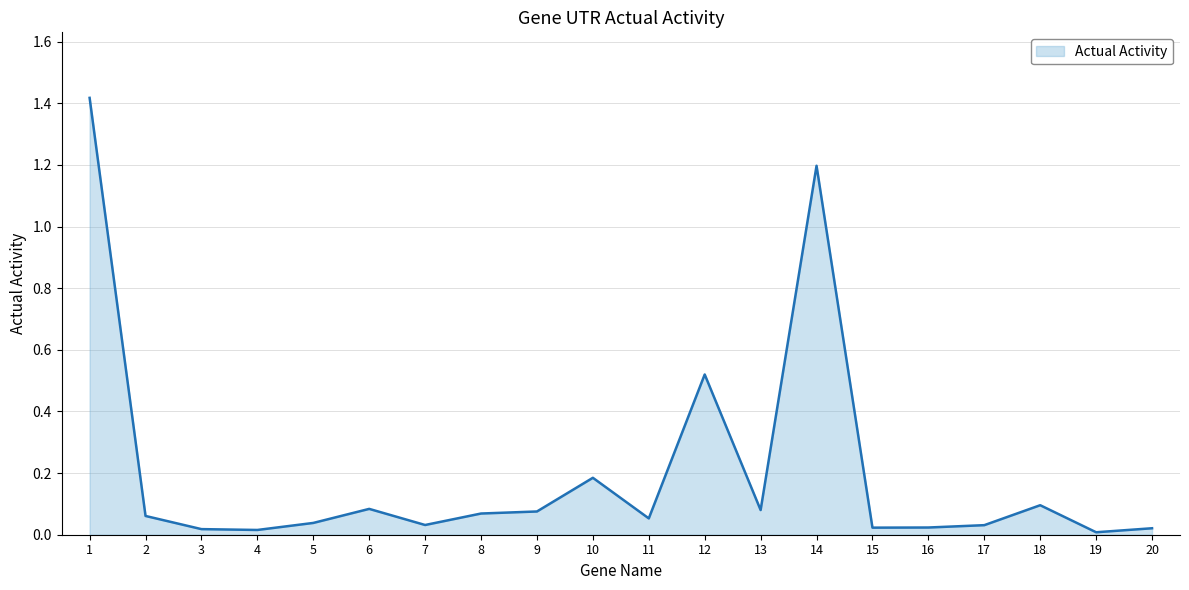

The chart shows a value of 0.0 at 19. True or false?

True